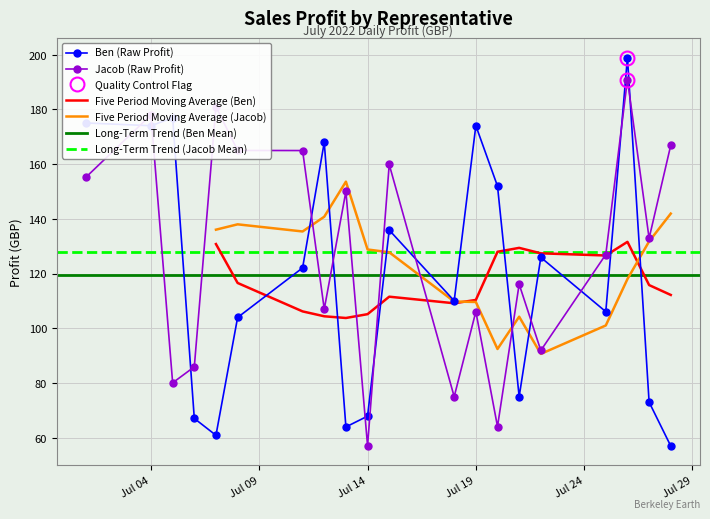

Which series has the largest total across all categories?

Jacob_Profit